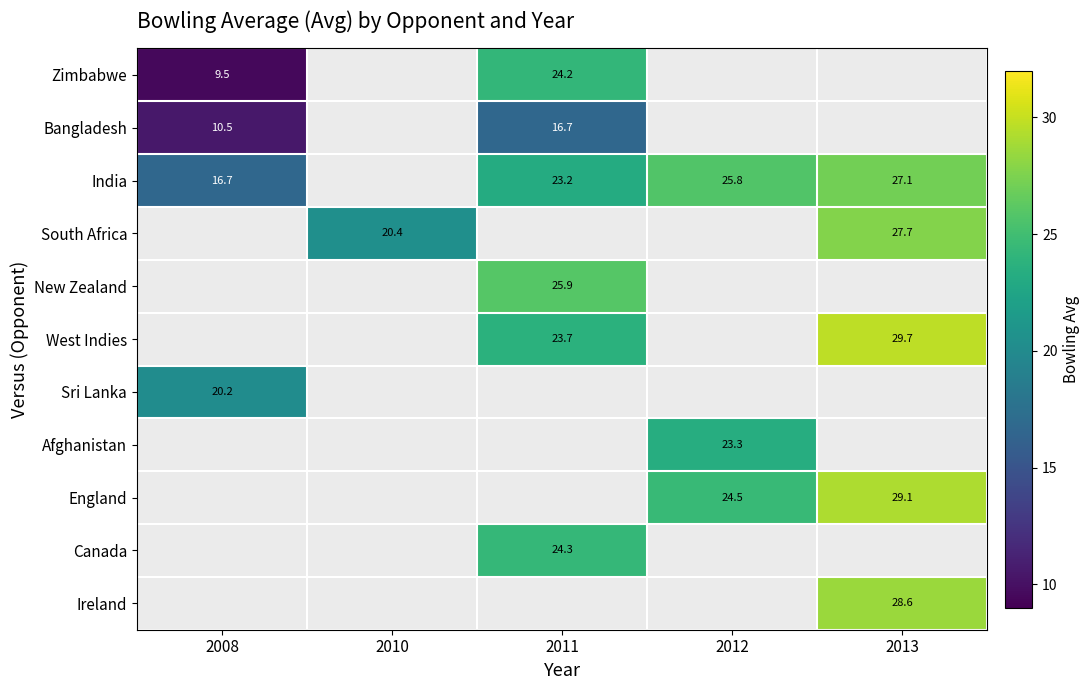

The value of England at 2012 is 24.5. True or false?

True